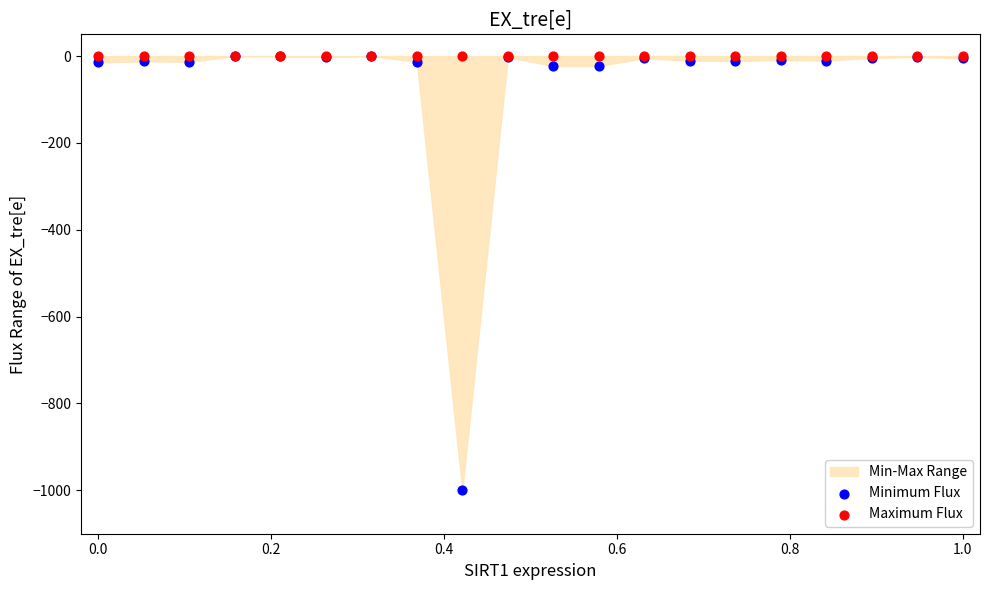

Which series has the widest spread of Y values?

Minimum Flux